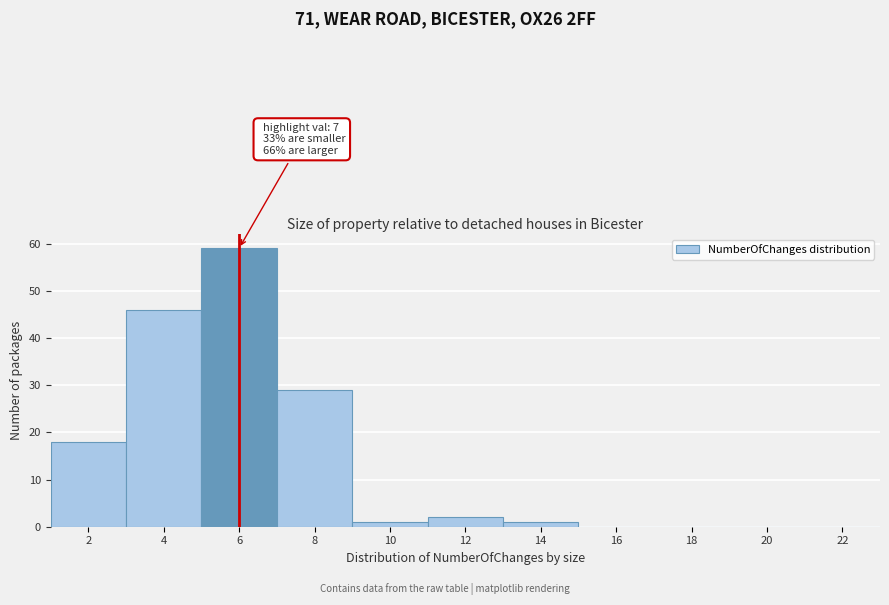

Reading right to left, transcribe all the data shown in this chart.

22=0	20=0	18=0	16=0	14=1	12=2	10=1	8=29	6=59	4=46	2=18